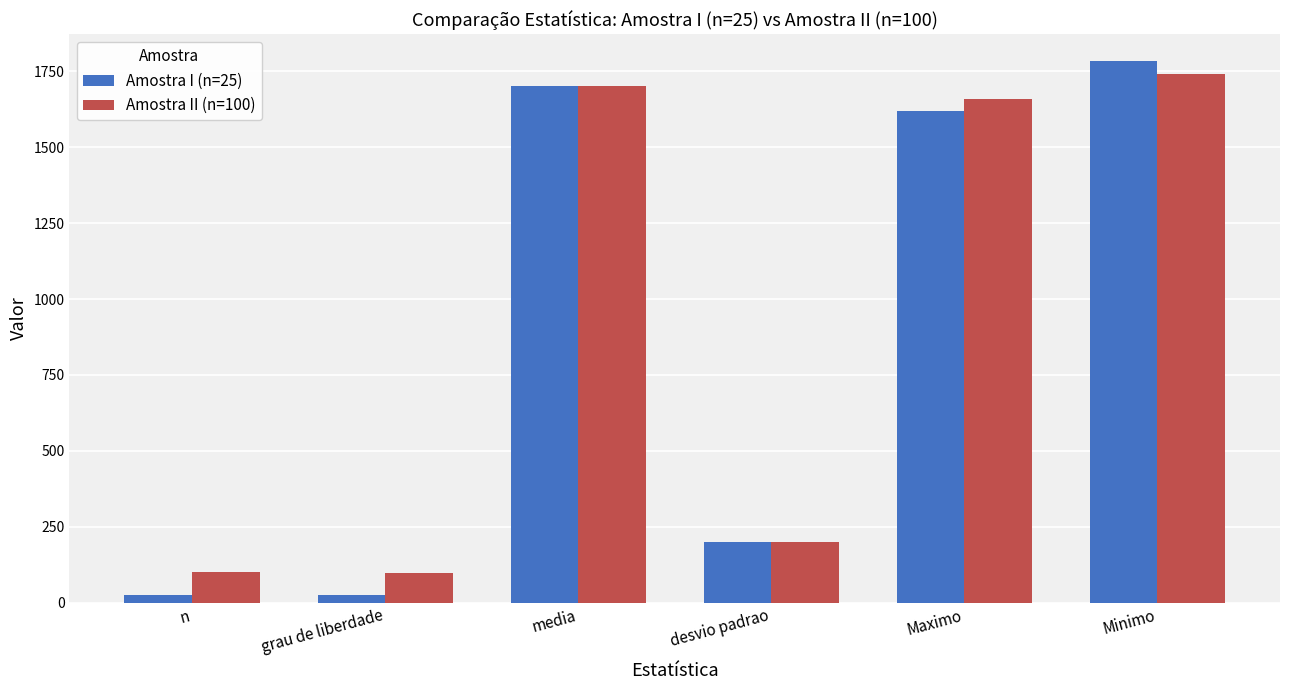

What are all the series names shown in the legend?

Amostra I (n=25), Amostra II (n=100)